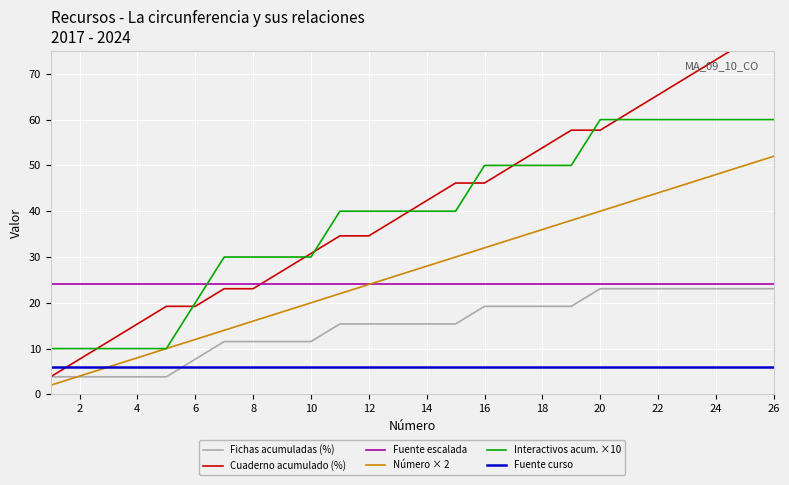

True or false: Fuente escalada and Fuente curso cross at least once.

False